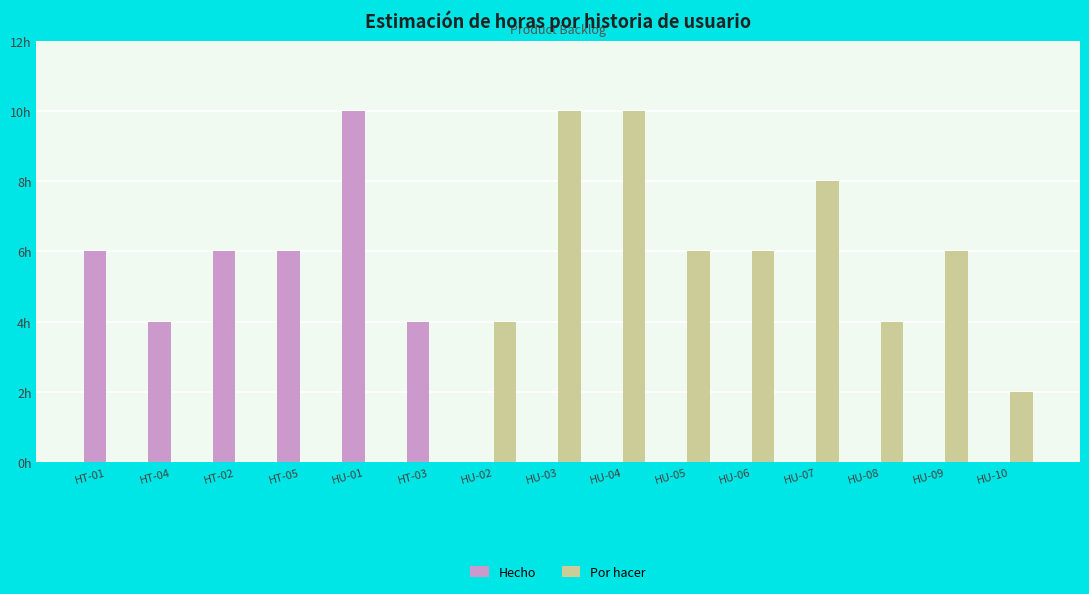

What is the spread (max minus min) of values at HU-10?

2